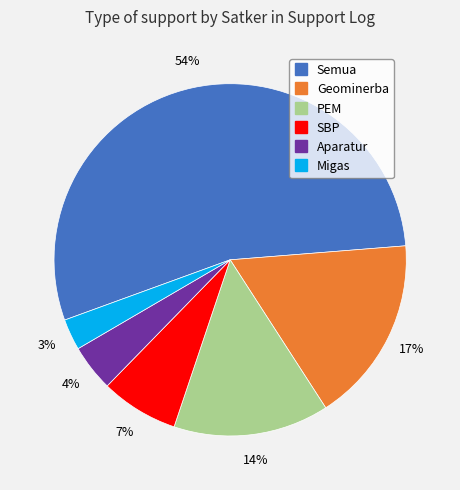

Which category has the biggest portion of the pie?

Semua